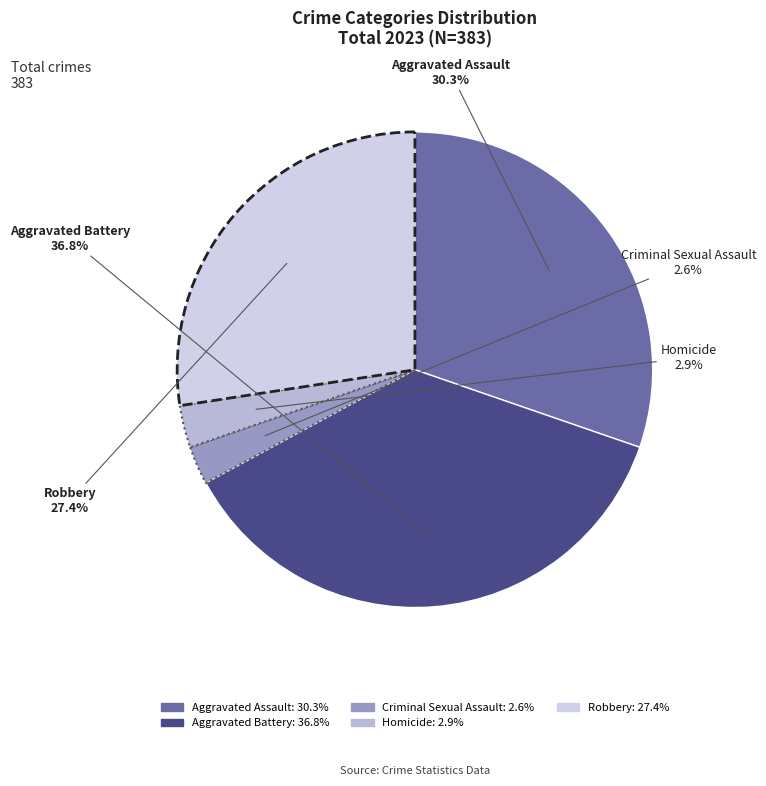

Which slice is the largest?

Aggravated Battery